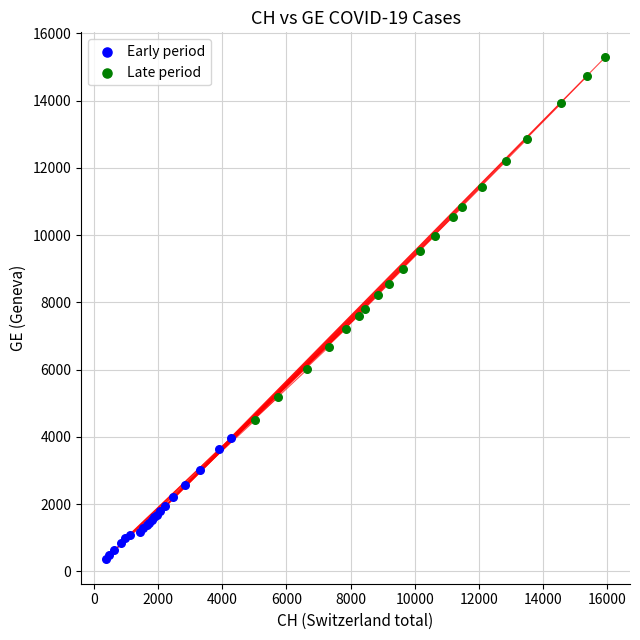

Which series contains the lowest Y value?

Early period